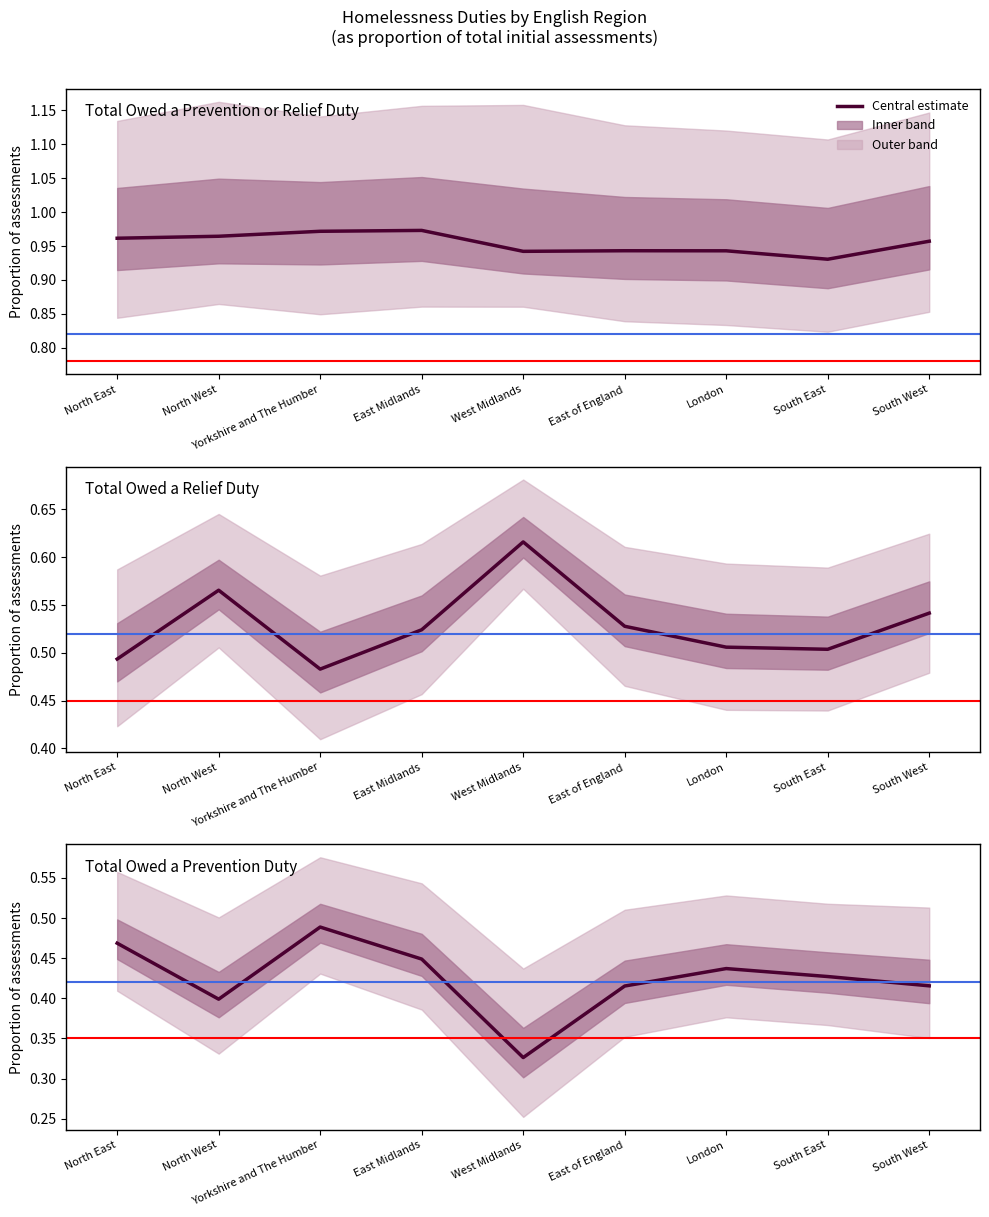

At which category does the chart reach its peak across all series?

Yorkshire and The Humber